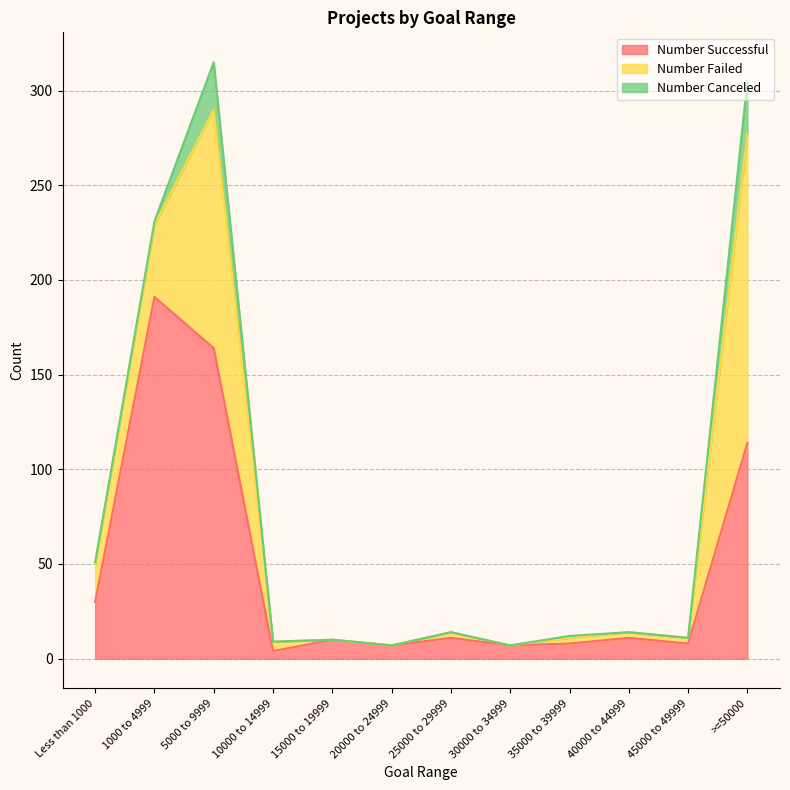

Reading right to left, what are all the values shown in this chart?

Number Successful: >=50000=114	45000 to 49999=8	40000 to 44999=11	35000 to 39999=8	30000 to 34999=7	25000 to 29999=11	20000 to 24999=7	15000 to 19999=10	10000 to 14999=4	5000 to 9999=164	1000 to 4999=191	Less than 1000=30
Number Failed: >=50000=163	45000 to 49999=3	40000 to 44999=3	35000 to 39999=3	30000 to 34999=0	25000 to 29999=3	20000 to 24999=0	15000 to 19999=0	10000 to 14999=5	5000 to 9999=126	1000 to 4999=38	Less than 1000=20
Number Canceled: >=50000=28	45000 to 49999=0	40000 to 44999=0	35000 to 39999=1	30000 to 34999=0	25000 to 29999=0	20000 to 24999=0	15000 to 19999=0	10000 to 14999=0	5000 to 9999=25	1000 to 4999=2	Less than 1000=1